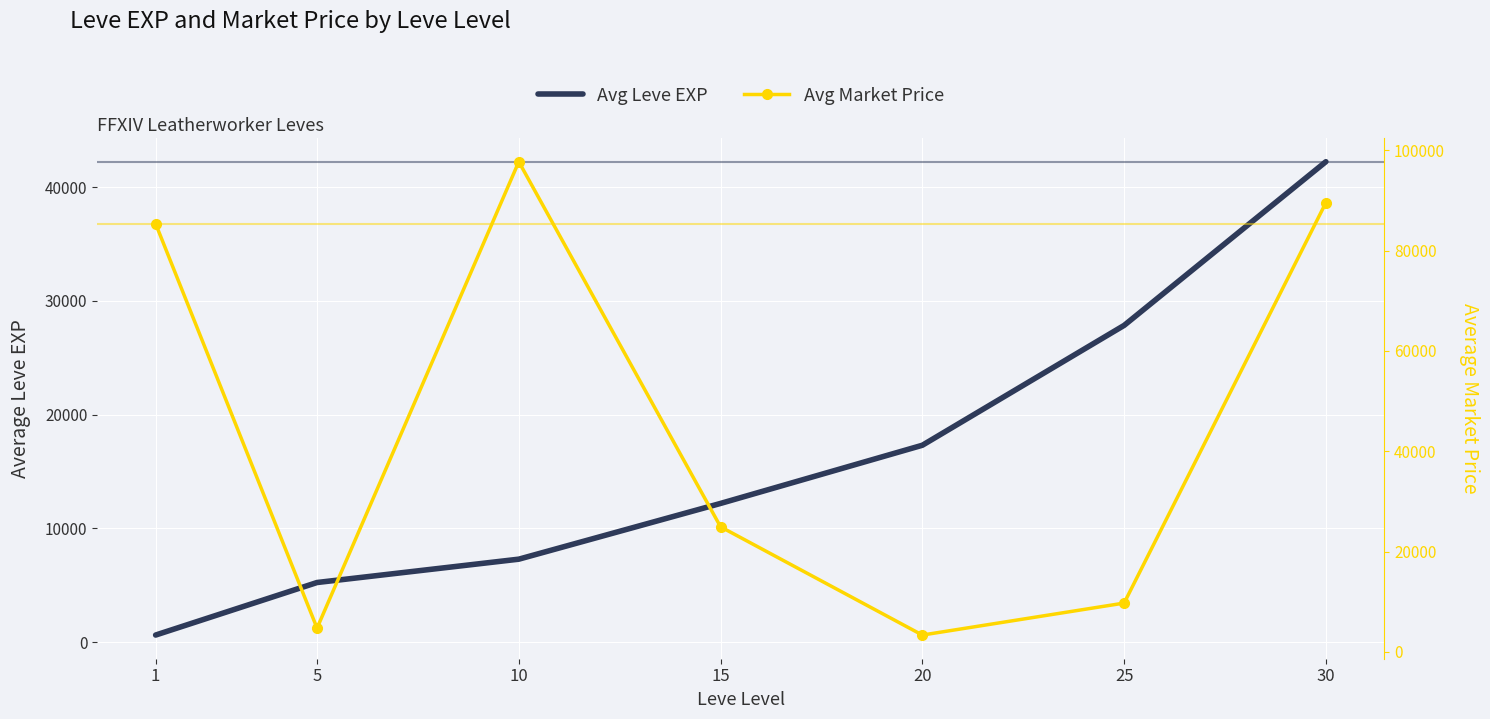

What is the sum of the Avg Leve EXP values at 20 and 15?

29513